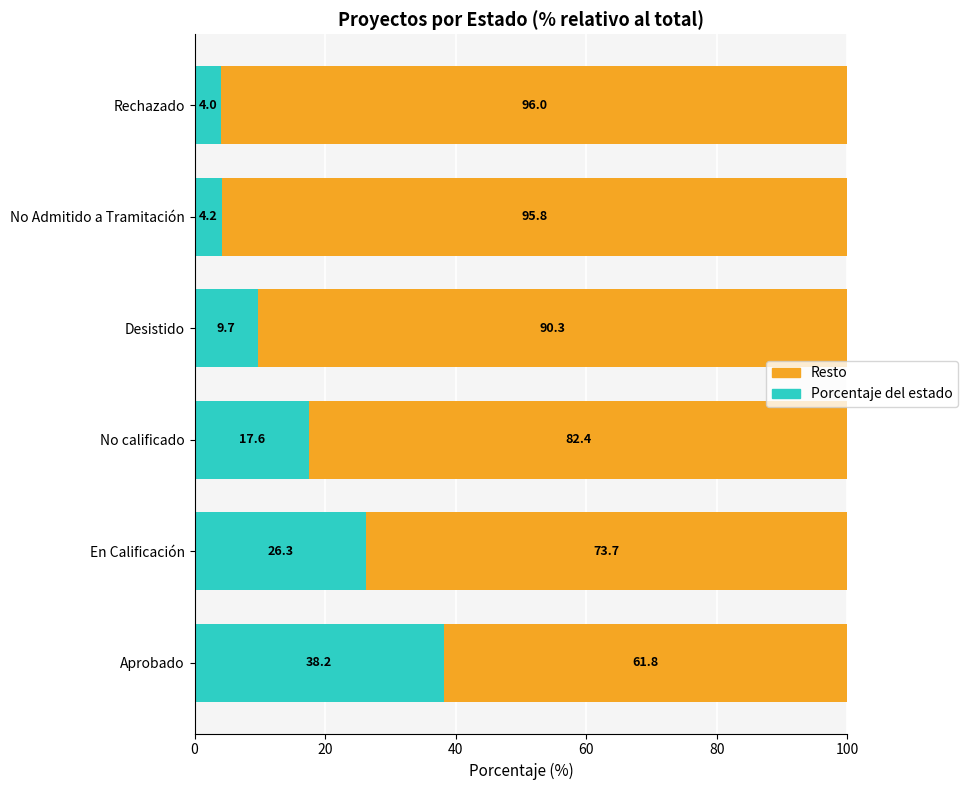

How many distinct data groups are displayed?

2